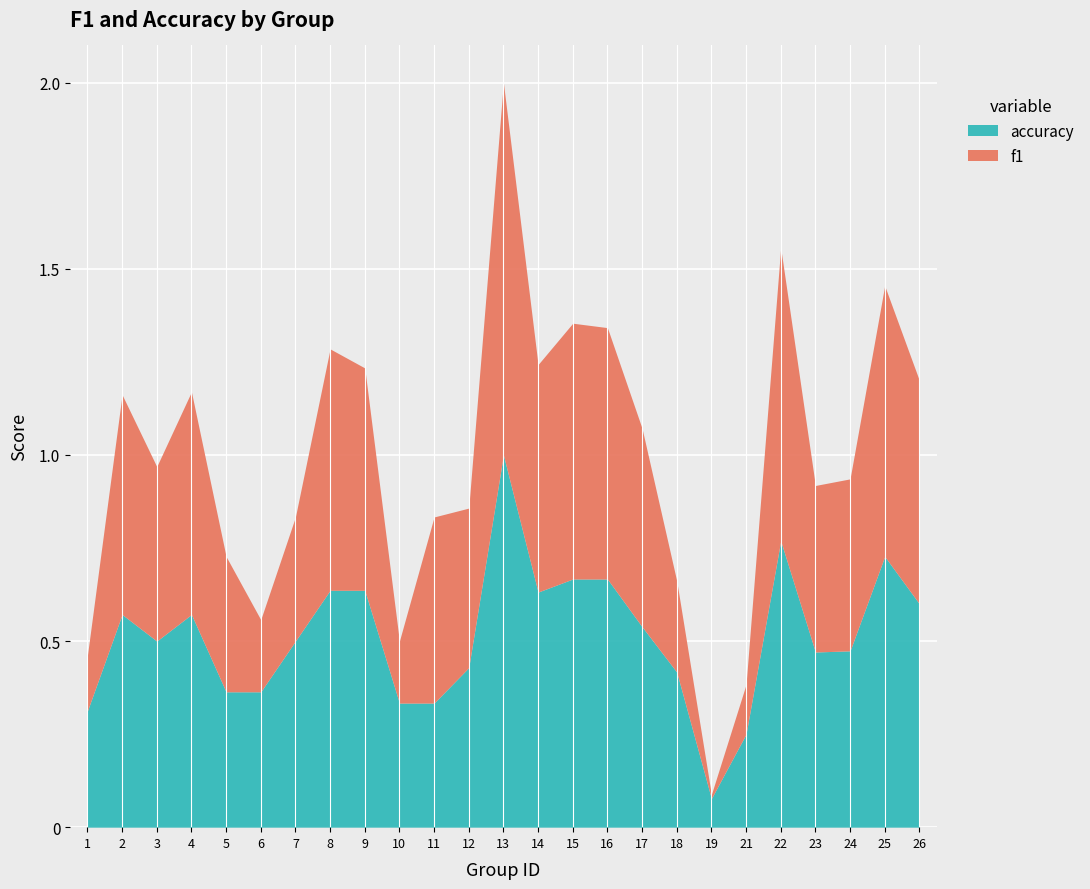

Reading left to right, extract all data points from this chart.

f1: 1=0.1	2=0.6	3=0.5	4=0.6	5=0.4	6=0.2	7=0.3	8=0.6	9=0.6	10=0.2	11=0.5	12=0.4	13=1.0	14=0.6	15=0.7	16=0.7	17=0.5	18=0.2	19=0.0	21=0.1	22=0.8	23=0.4	24=0.5	25=0.7	26=0.6
accuracy: 1=0.3	2=0.6	3=0.5	4=0.6	5=0.4	6=0.4	7=0.5	8=0.6	9=0.6	10=0.3	11=0.3	12=0.4	13=1.0	14=0.6	15=0.7	16=0.7	17=0.5	18=0.4	19=0.1	21=0.2	22=0.8	23=0.5	24=0.5	25=0.7	26=0.6